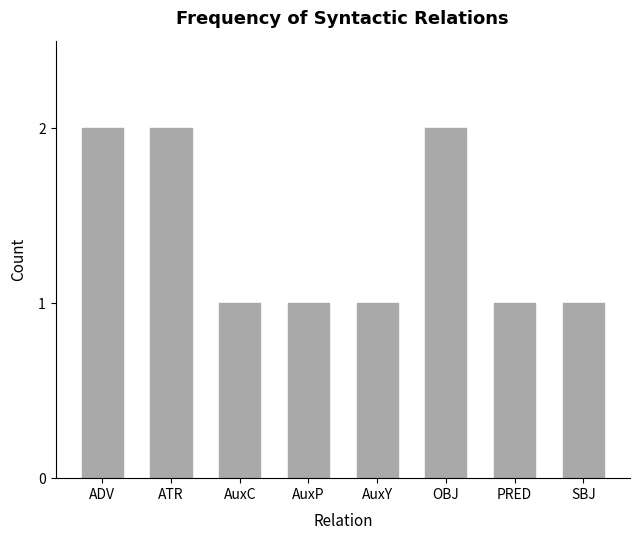

What is the label of the 2nd bar from the right?

PRED